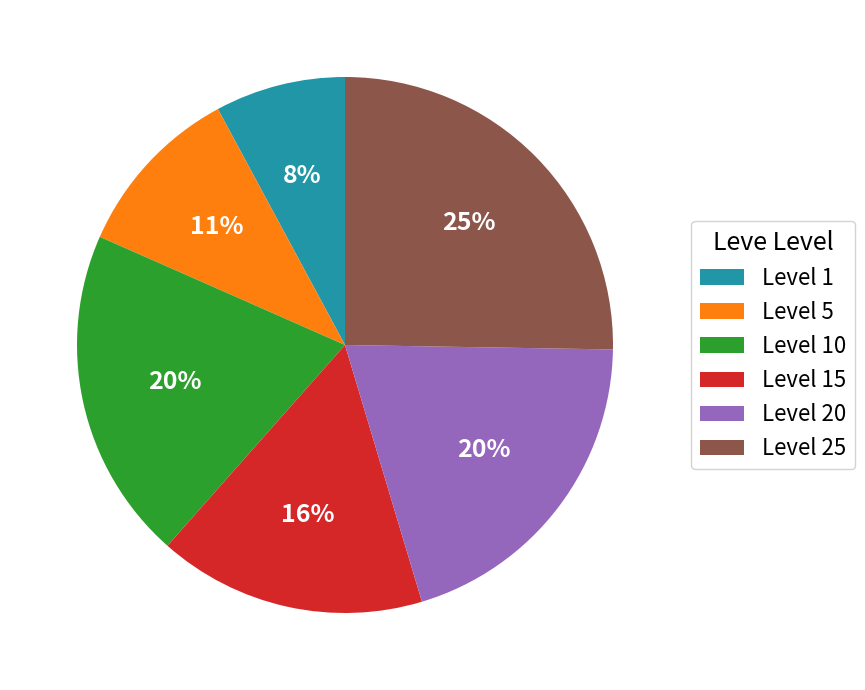

True or false: Level 25 accounts for 25% of the total.

True